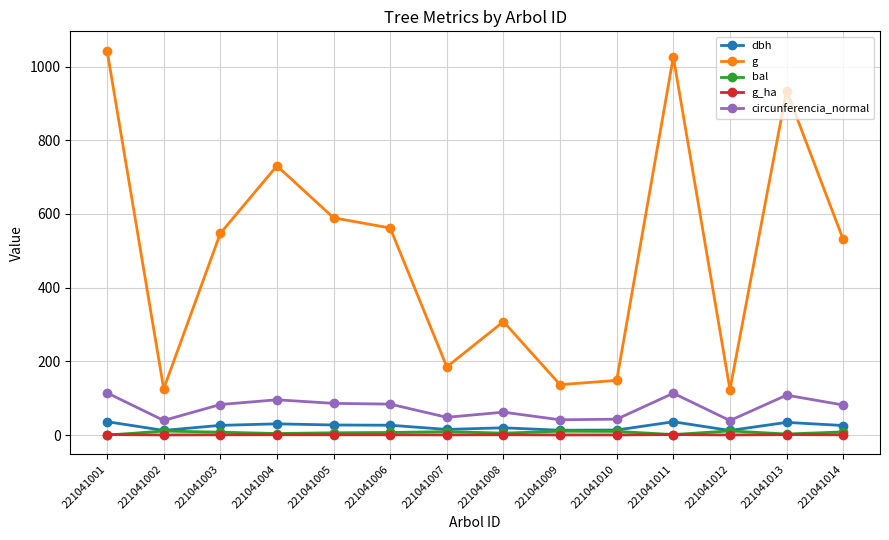

True or false: dbh has more than 1 interior local peaks.

True